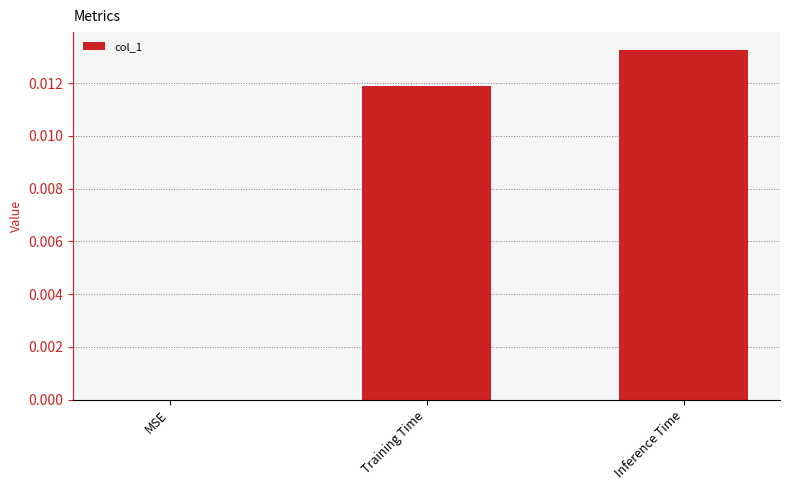

Is it true that the value at Training Time is 0.0?

True